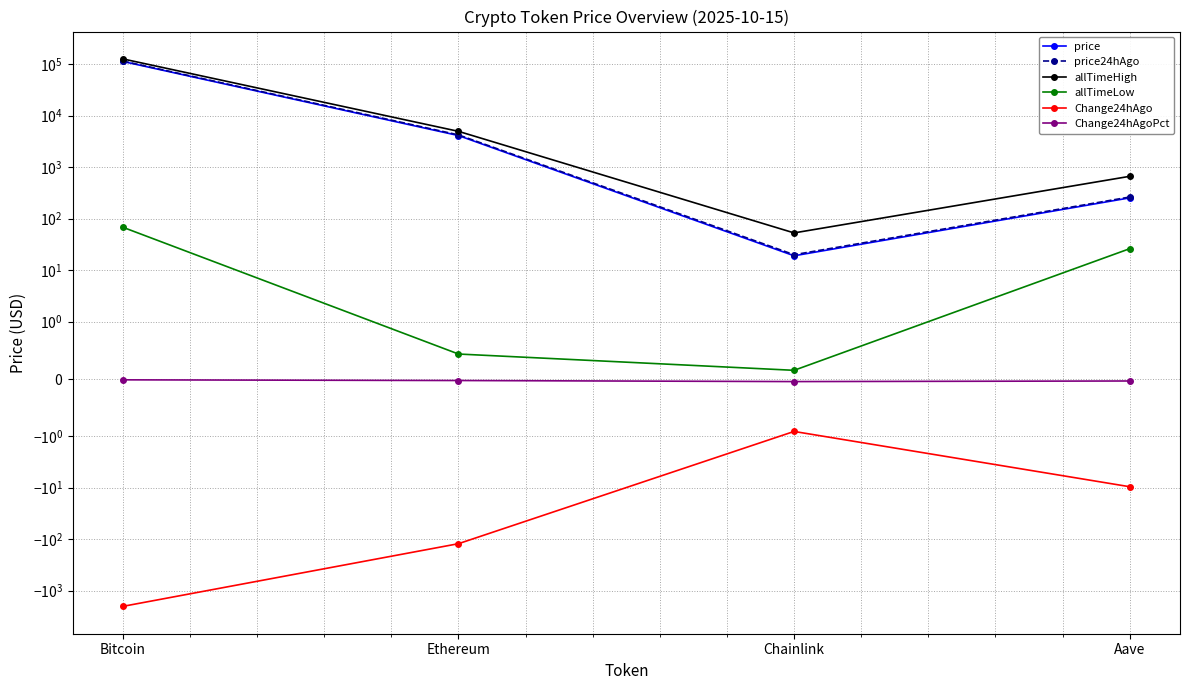

How many series are shown in this chart?

6